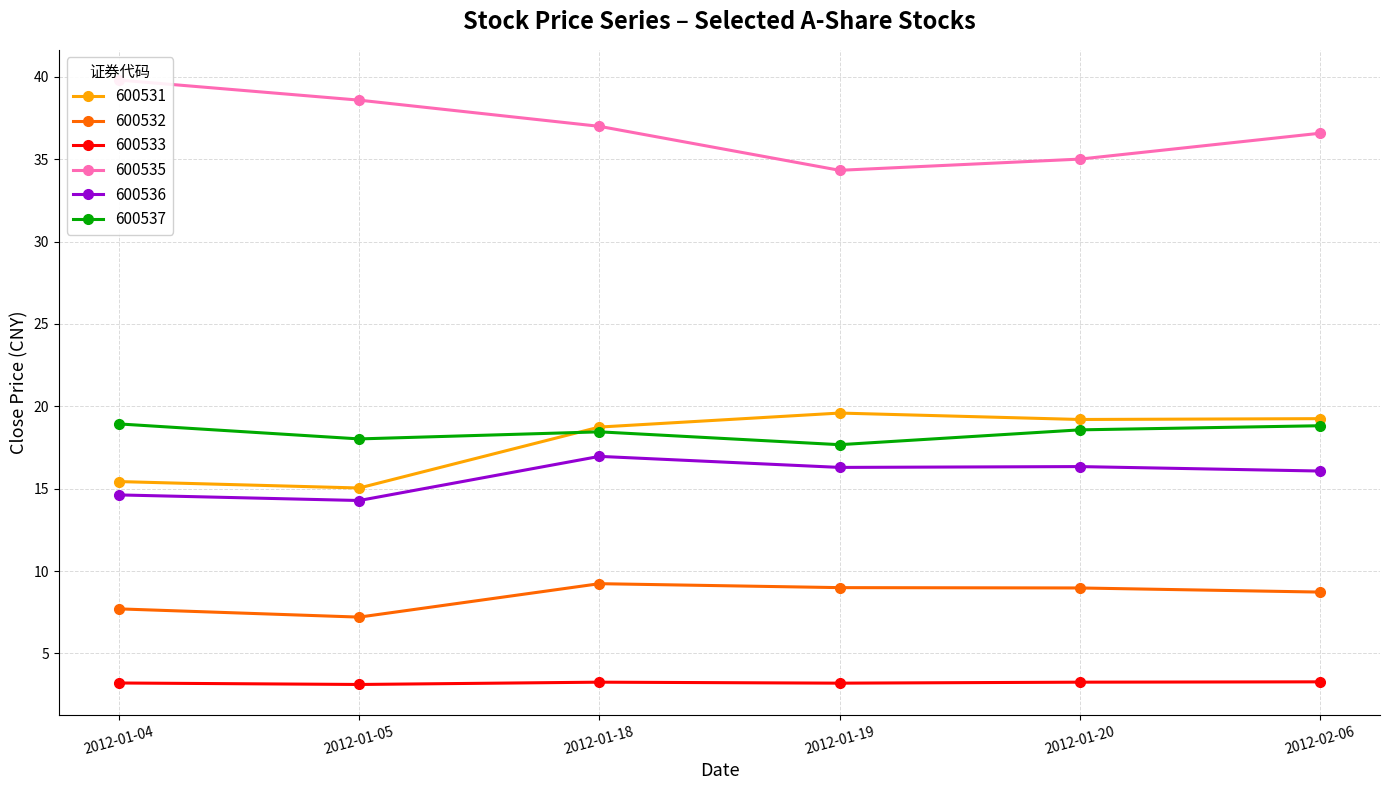

Where is the first local minimum for 600531?

2012-01-05